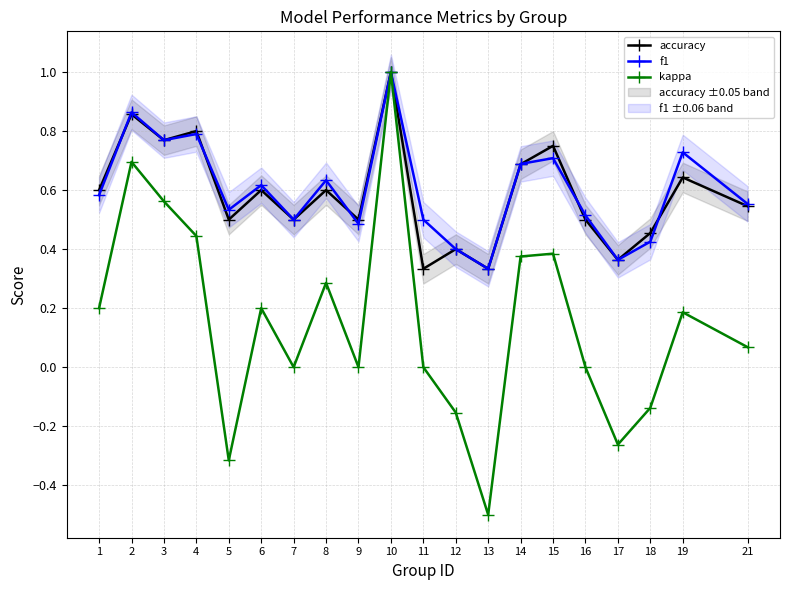

The value of f1 at 8 is 0.6. True or false?

True